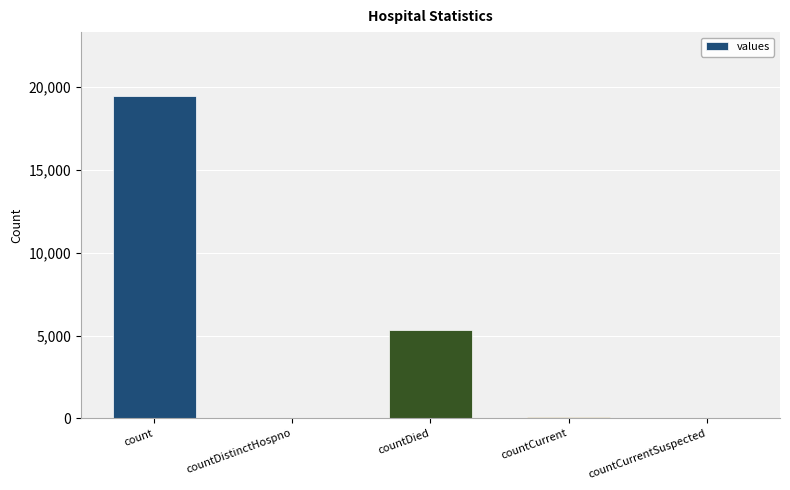

What value does the data have at count?

19420